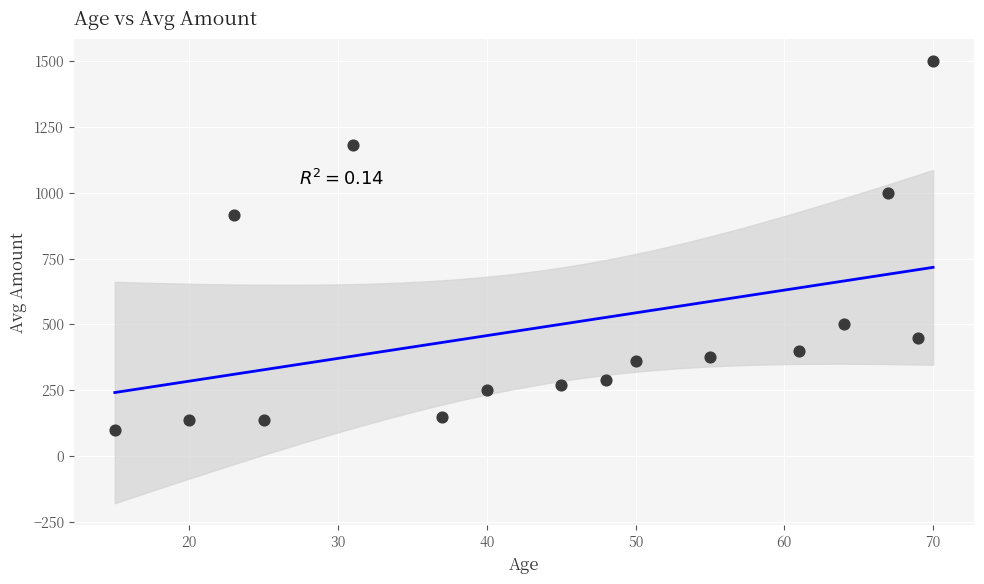

What is the range of Y values (max minus min)?

1400